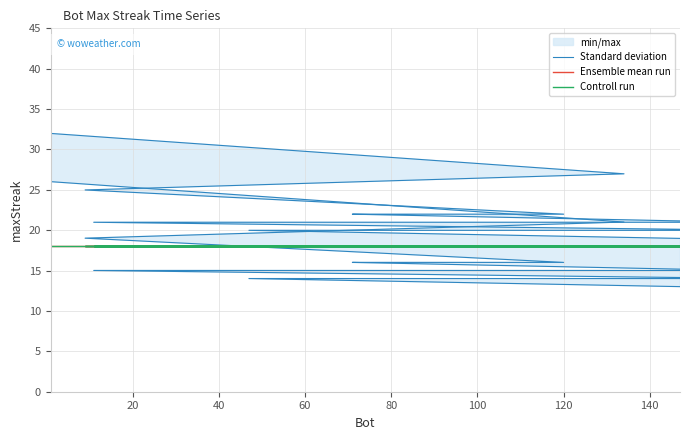

Reading right to left, transcribe all the data shown in this chart.

Standard deviation: 19.0	20.0	20.0	20.0	20.0	20.0	20.0	20.0	20.0	21.0	21.0	21.0	21.0	21.0	22.0	22.0	22.0	25.0	27.0	32.0
Ensemble mean run: 18.0	18.0	18.0	18.0	18.0	18.0	18.0	18.0	18.0	18.0	18.0	18.0	18.0	18.0	18.0	18.0	18.0	18.0	18.0	18.0
Controll run: 18.0	18.0	18.0	18.0	18.0	18.0	18.0	18.0	18.0	18.0	18.0	18.0	18.0	18.0	18.0	18.0	18.0	18.0	18.0	18.0